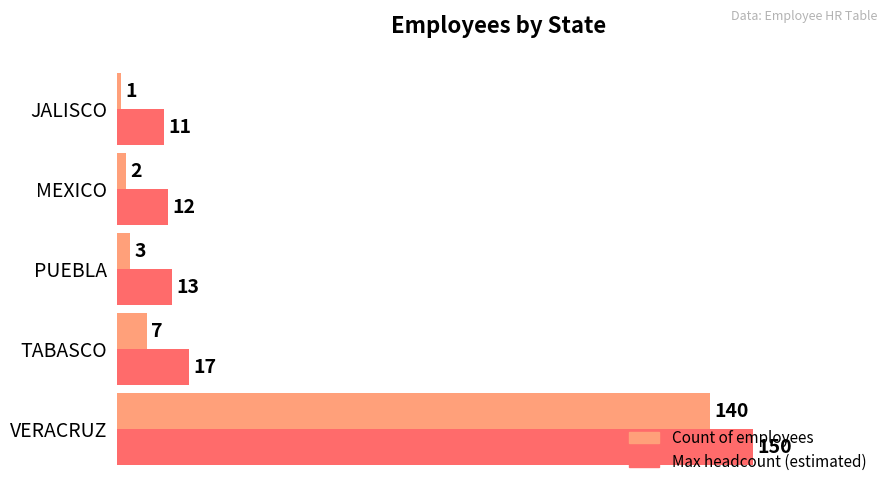

What is the spread (max minus min) of values at JALISCO?

10